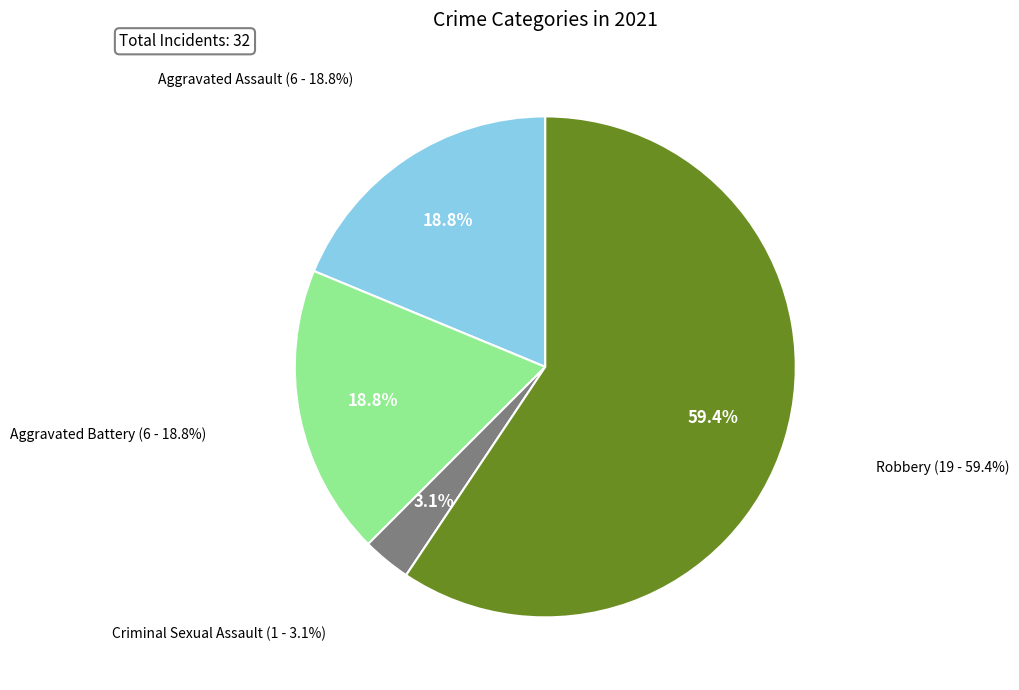

Combined, do Criminal Sexual Assault and Robbery account for over 50%?

Yes